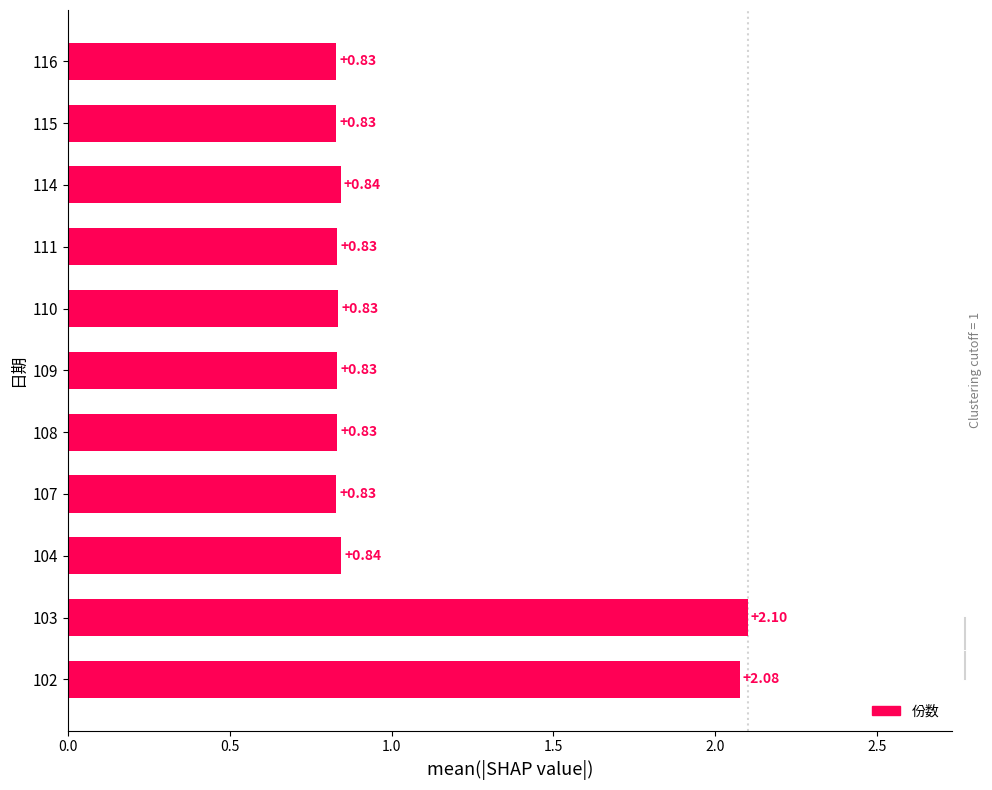

What is the difference between the values at 104 and 102?

1.2